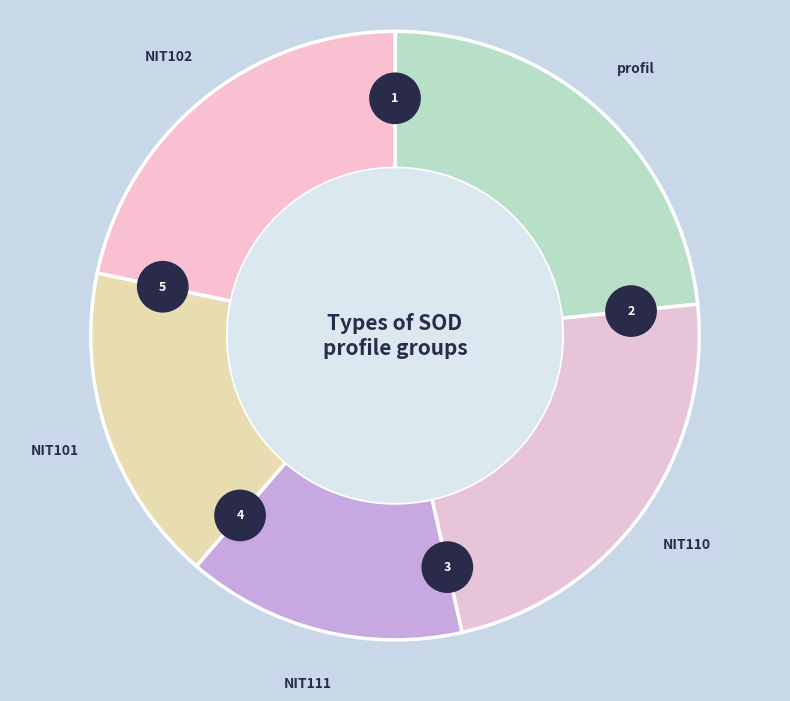

What percentage is the profil slice, to the nearest percent?

23%